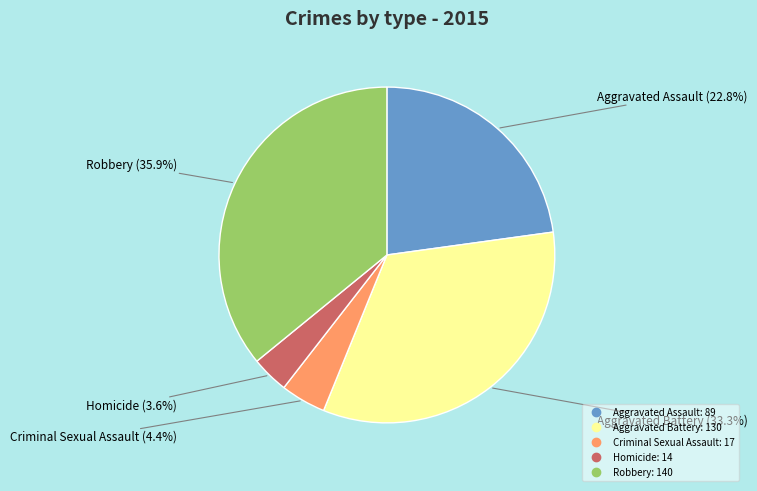

What percentage do Aggravated Battery and Homicide together represent?

36.9%